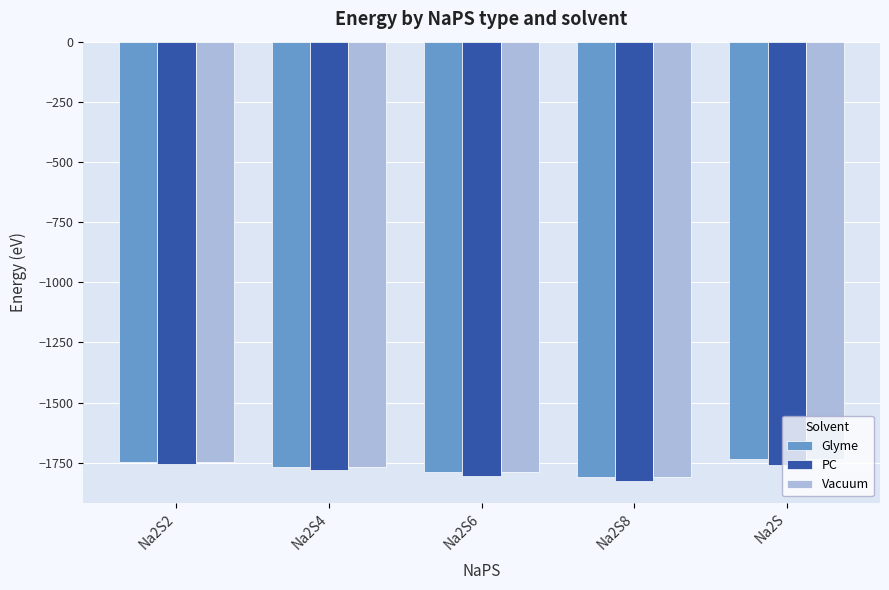

How many groups of bars are there?

5